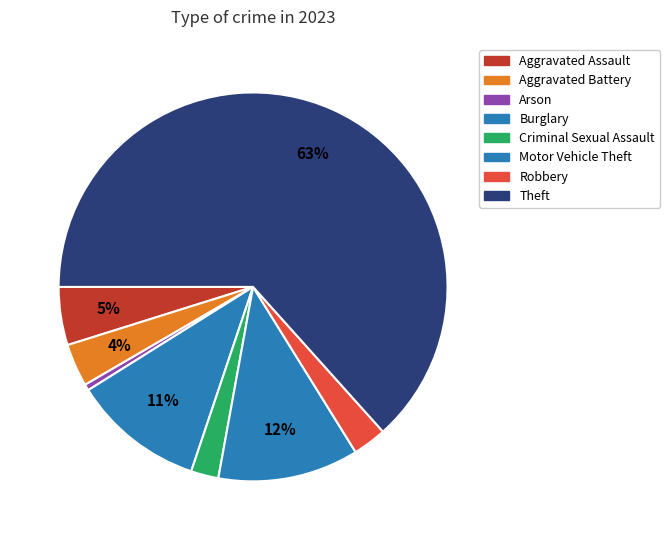

To the nearest percent, what is the difference between the Motor Vehicle Theft and Arson slice percentages?

11%